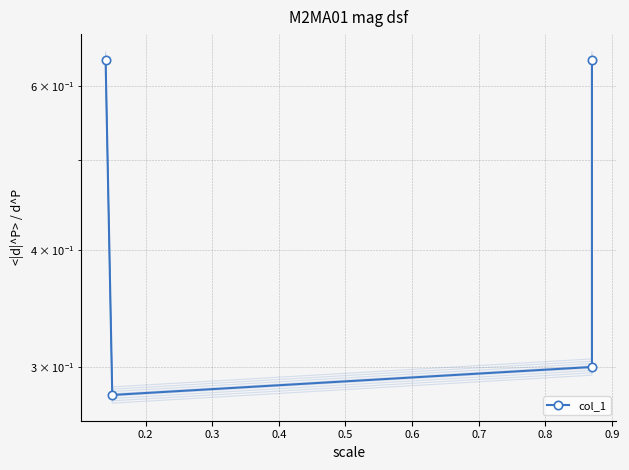

Is it true that the value at 0.2 is 0.3?

True